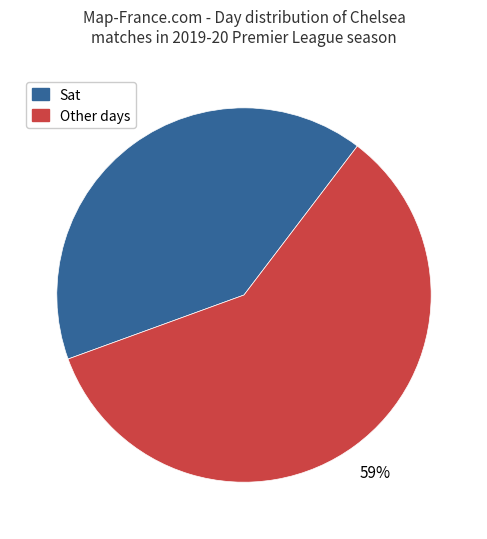

Approximately how many times larger is the value at Other days compared to Sat?

1.4